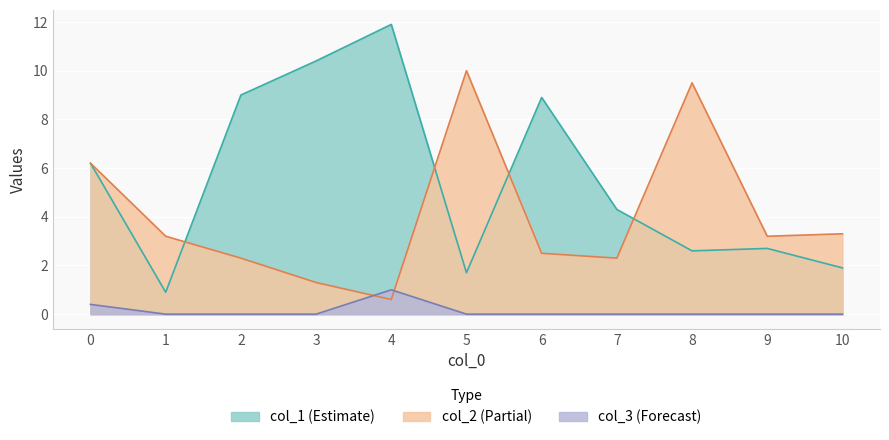

The value of col_3 at 7 is 0.6. True or false?

False